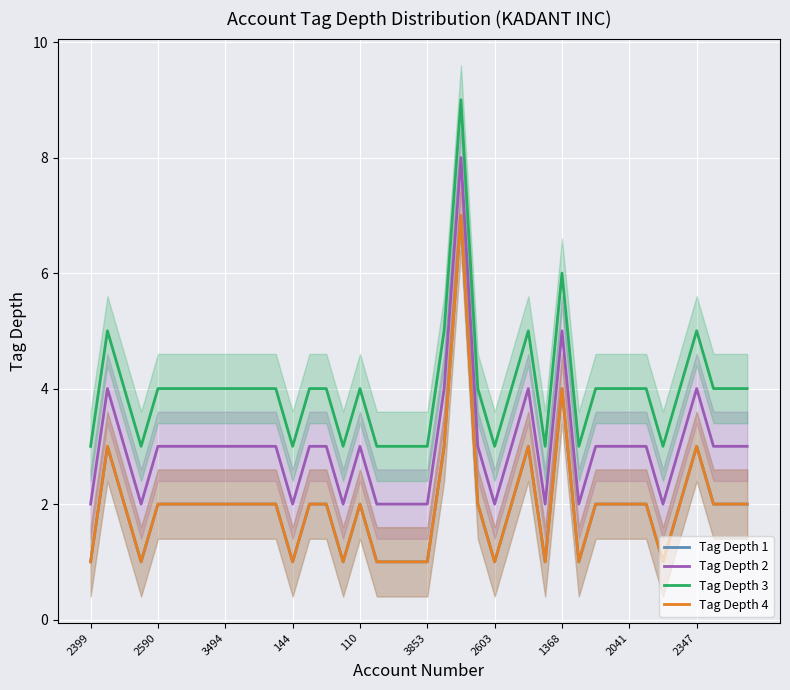

What is the difference between the highest and lowest values at 19?

2